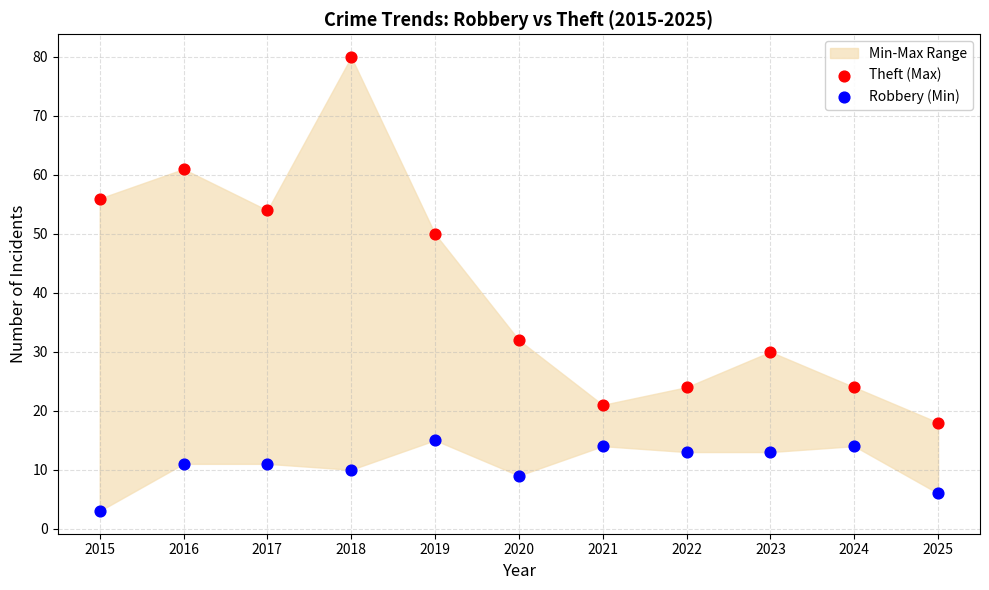

Across all data points, what is the range of Y values (max minus min)?

77